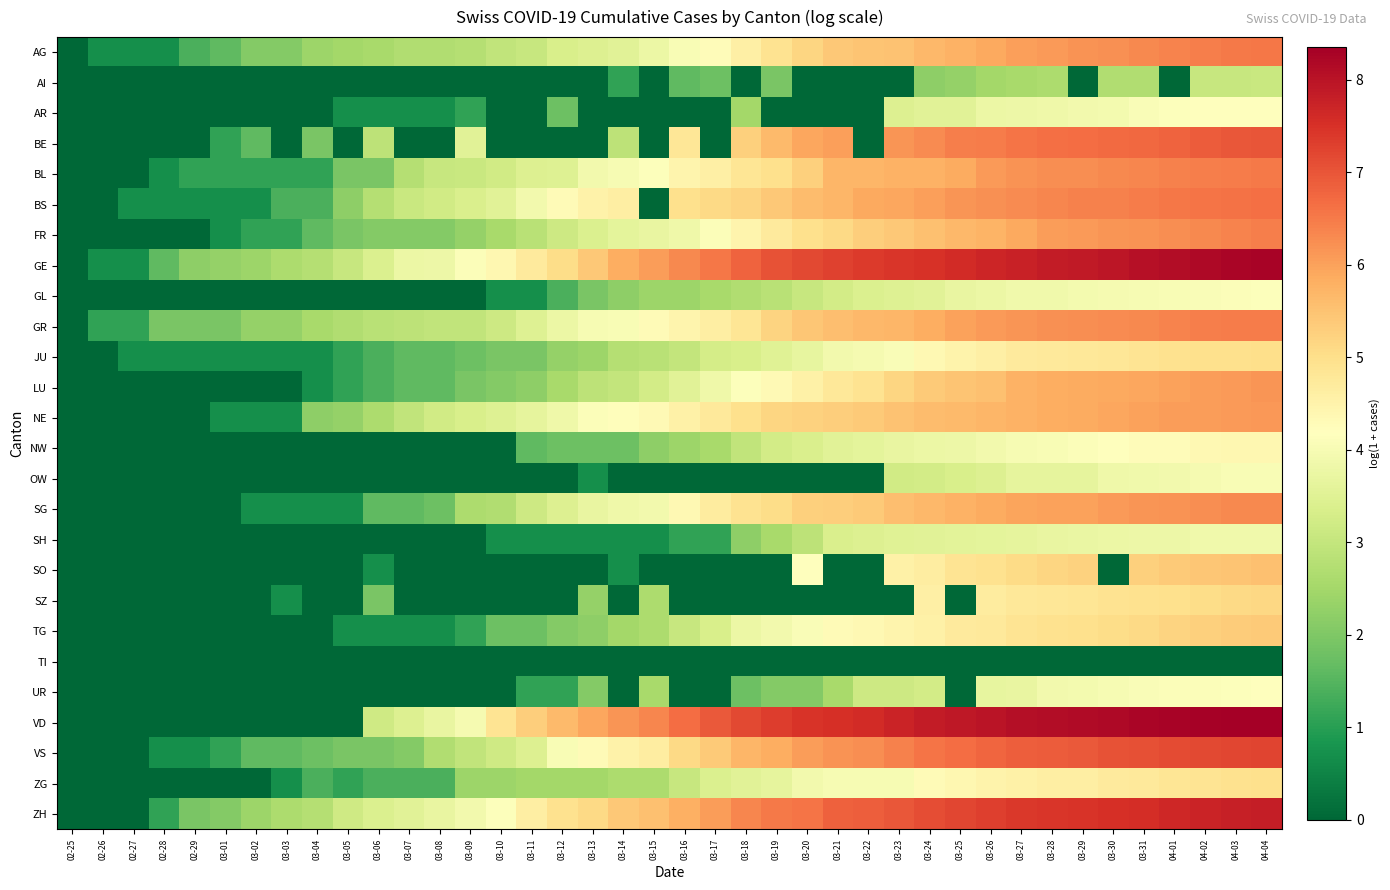

Between 02-26 and 03-16, which is larger?

03-16